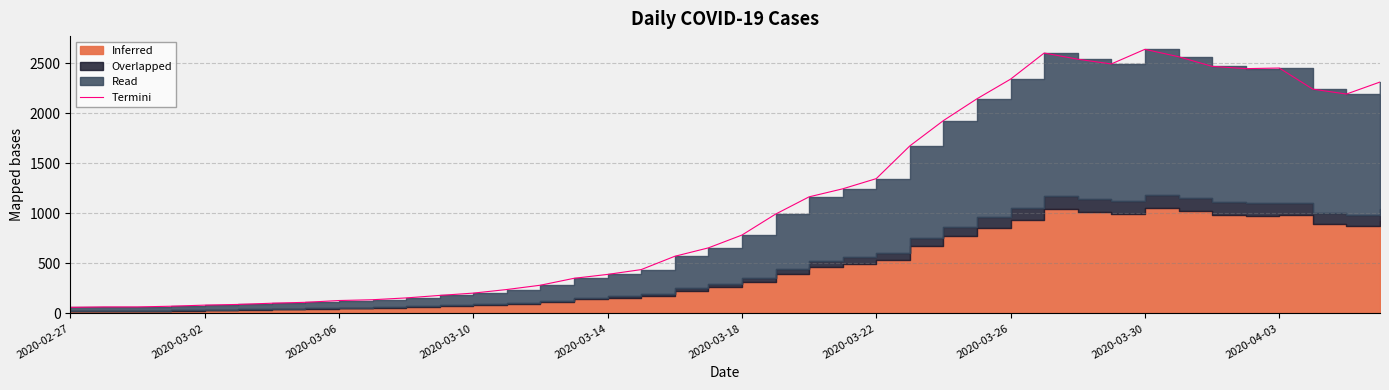

Which has a higher value, 28 or 26?

28